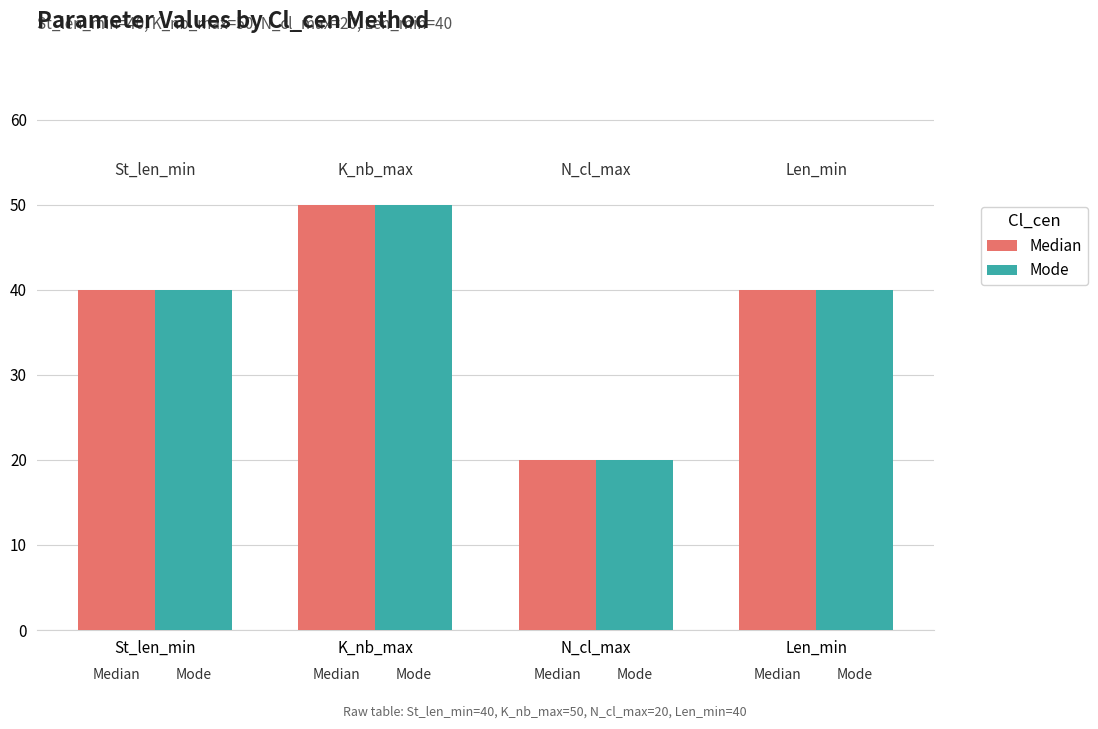

True or false: Median has a value of 30 at N_cl_max.

False